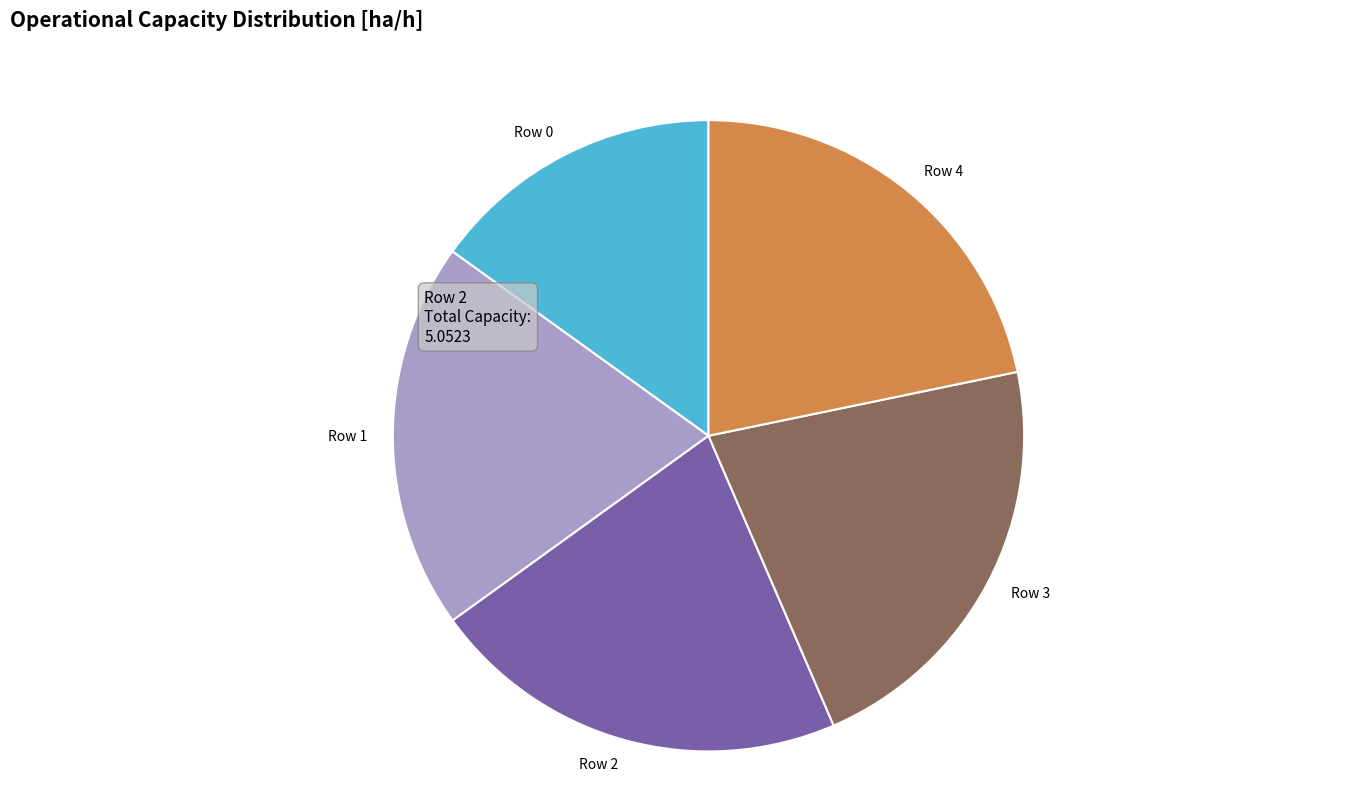

How many segments does this pie chart have?

5